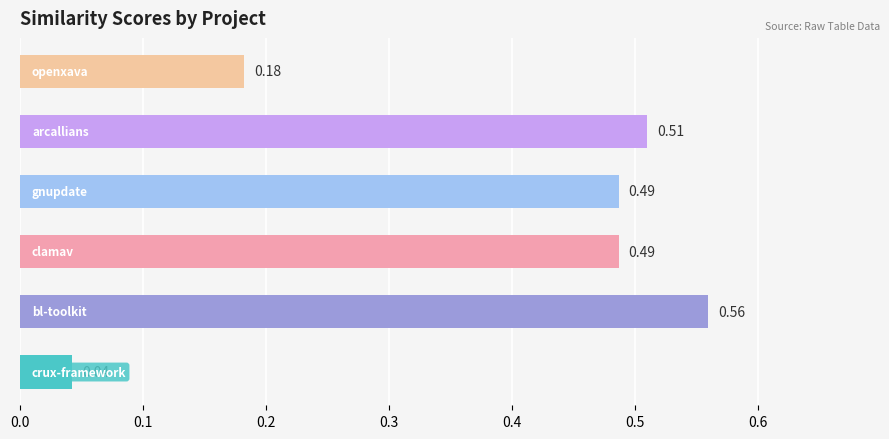

Does the chart contain any negative values?

No